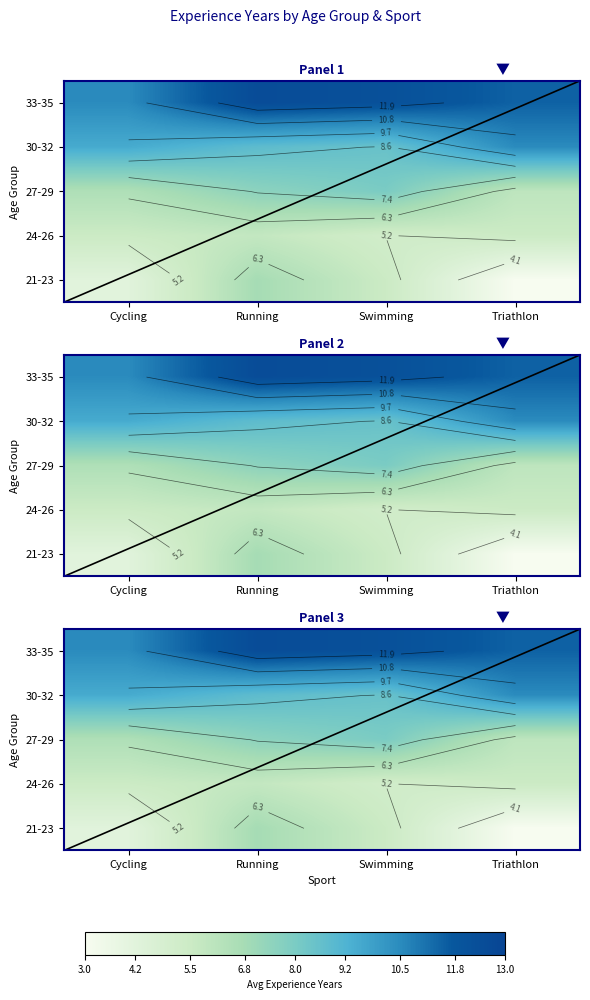

What is the maximum value shown in the chart?

12.5